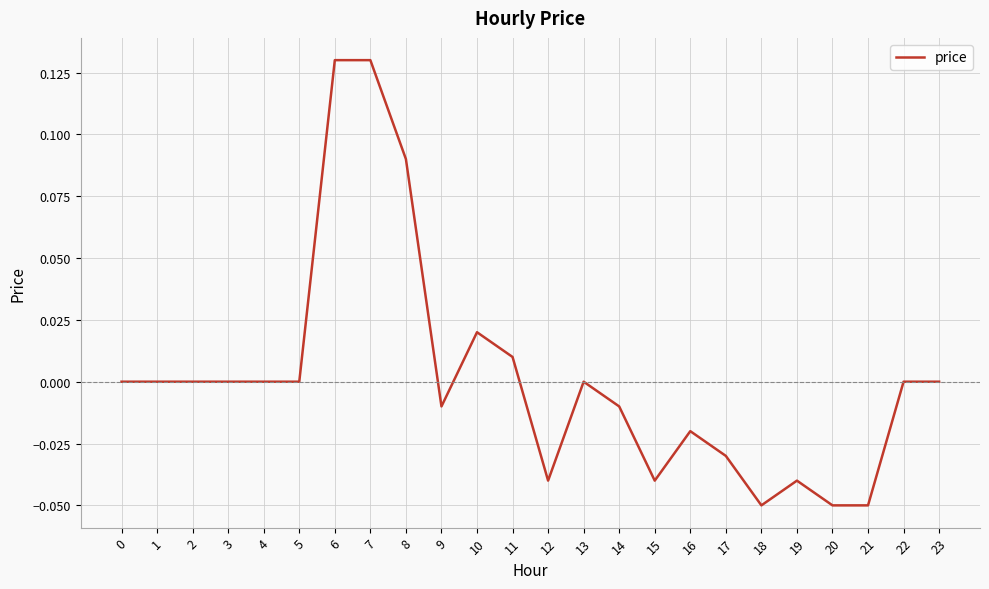

Between 4 and 7, which is larger?

7